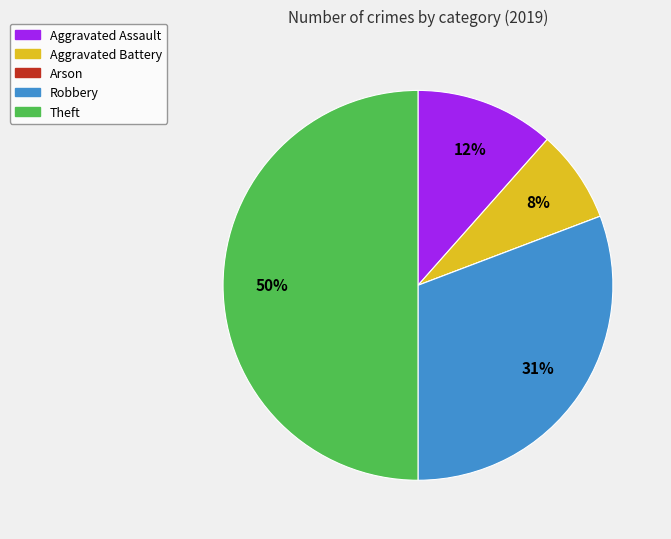

To the nearest percent, what portion does Aggravated Assault represent?

12%